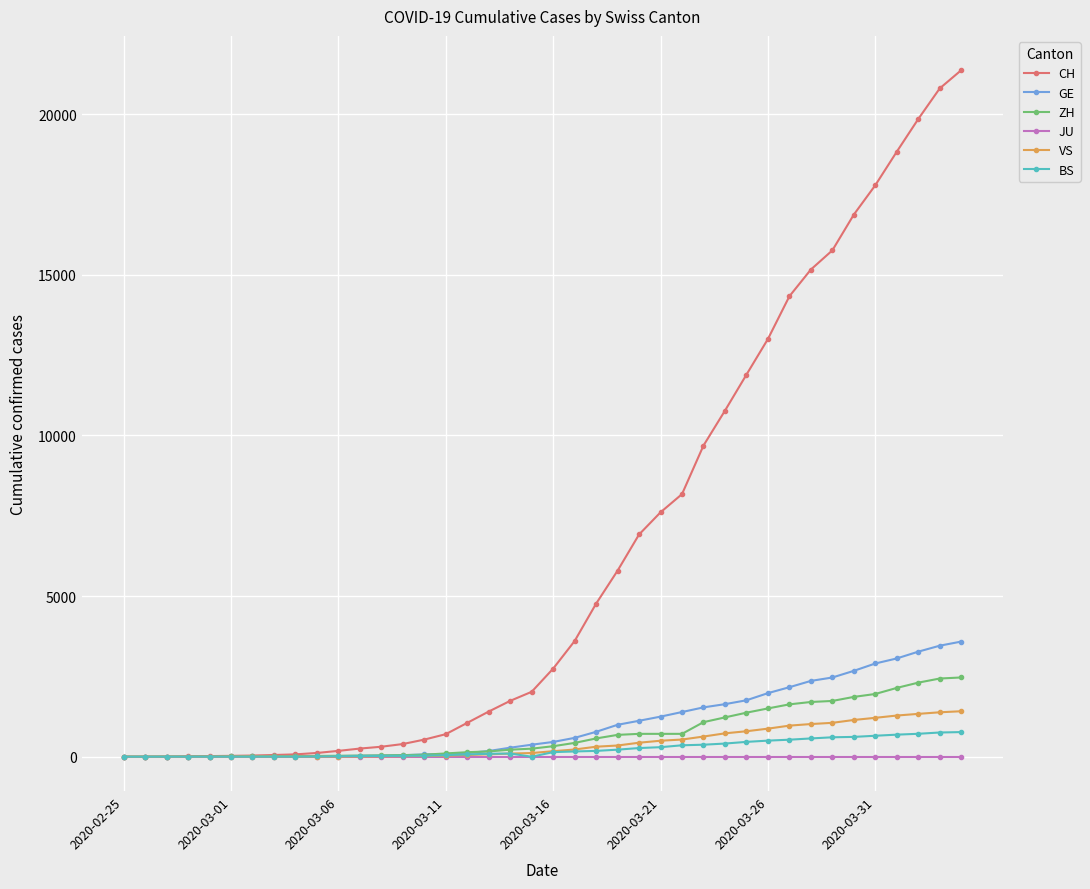

Which series has the largest total across all categories?

CH